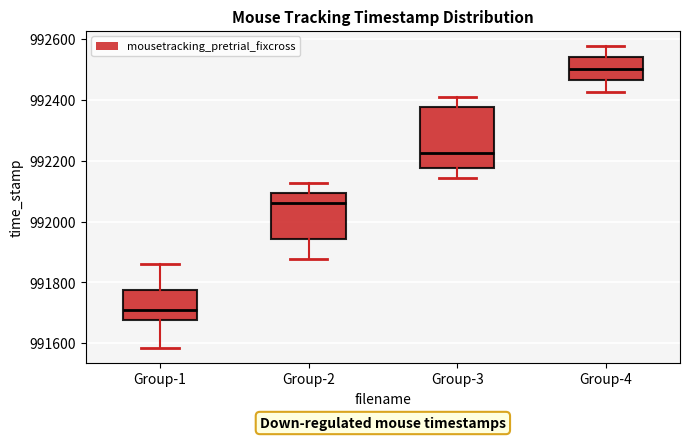

Which box's median line is the lowest?

Group-1